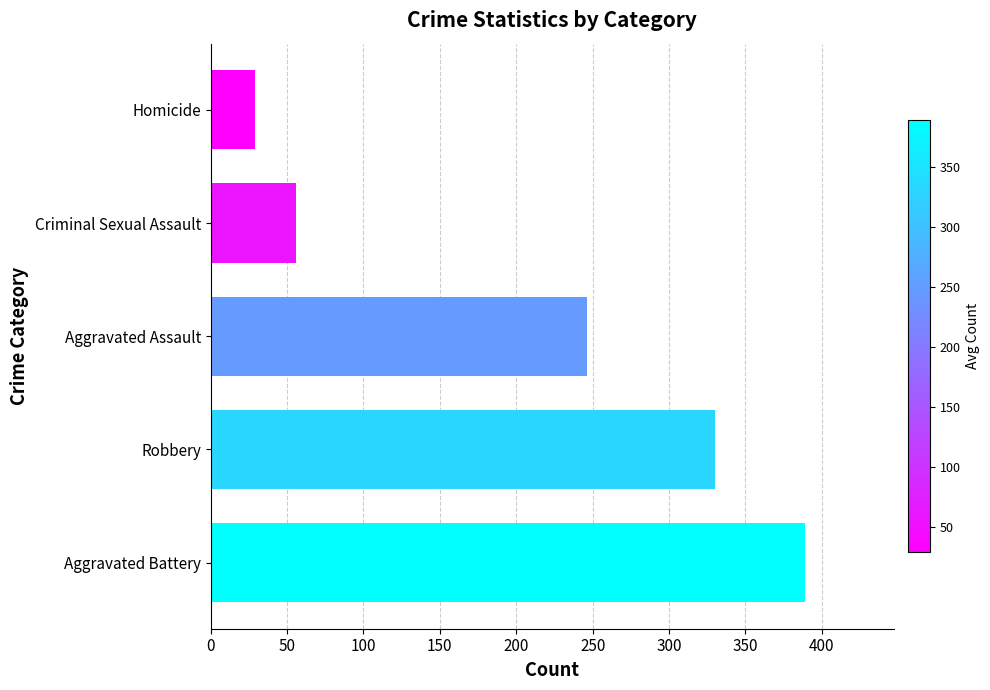

Reading top to bottom, list all the values displayed in this chart.

Homicide=29.1	Criminal Sexual Assault=56.1	Aggravated Assault=246.0	Robbery=330.0	Aggravated Battery=388.8